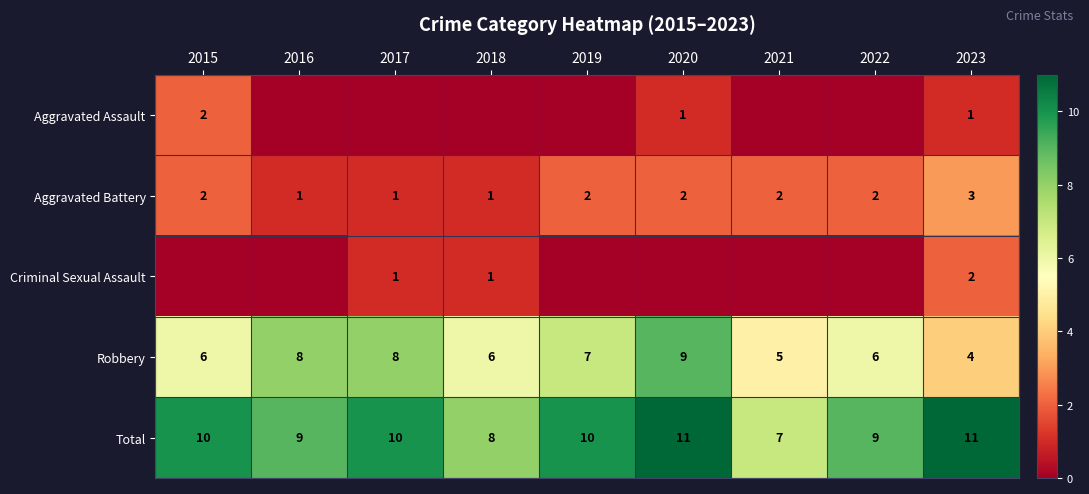

At how many categories does at least one series exceed 0?

9